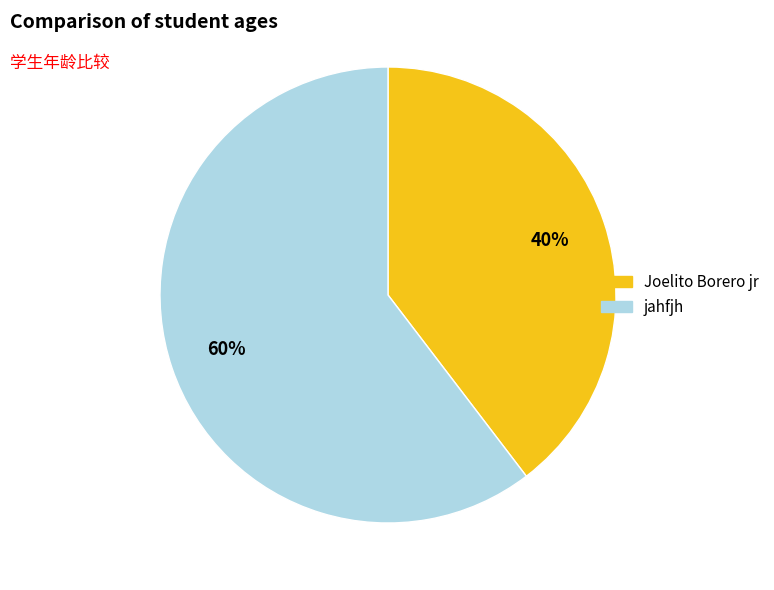

What is the smallest slice in the pie chart?

Joelito Borero jr